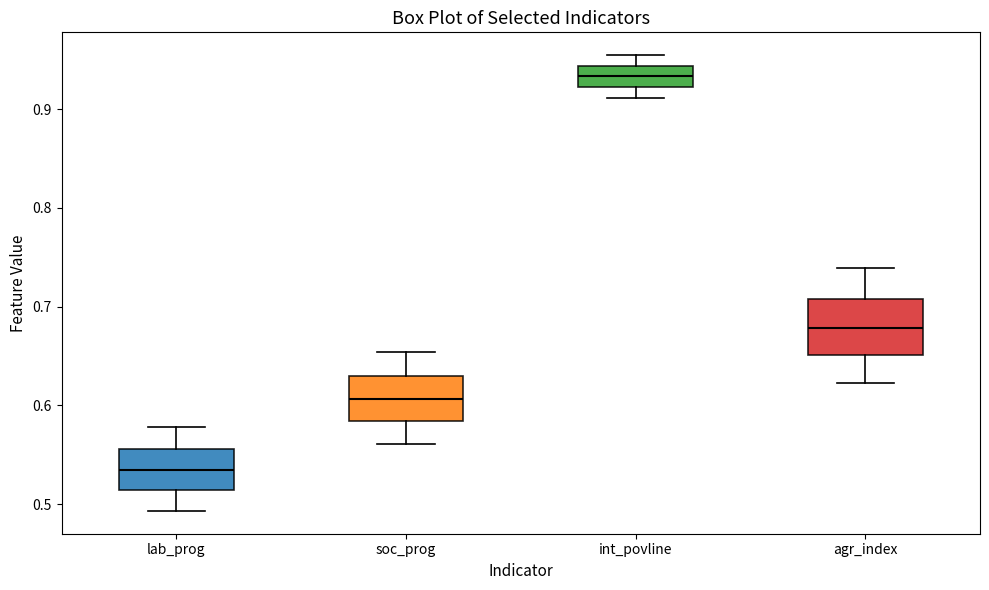

Which box is the tallest, from its lower edge to its upper edge?

agr_index